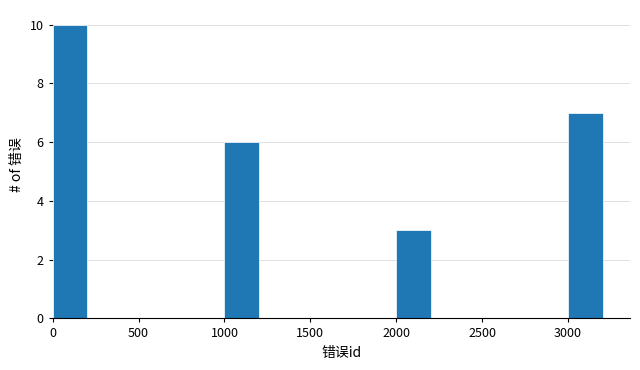

How tall is the bar that spans 1000 to 1200 on the x-axis? The values are not printed on the chart, so give them approximately, as read against the axis.

6